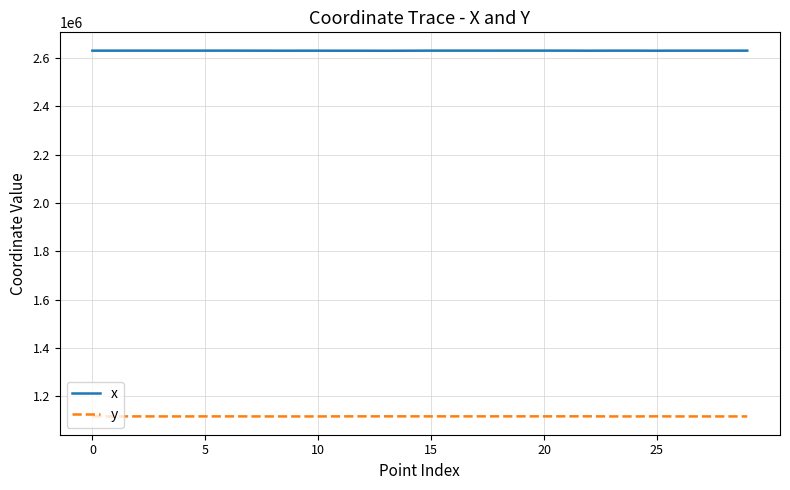

What is the maximum value shown in the chart?

2630814.8